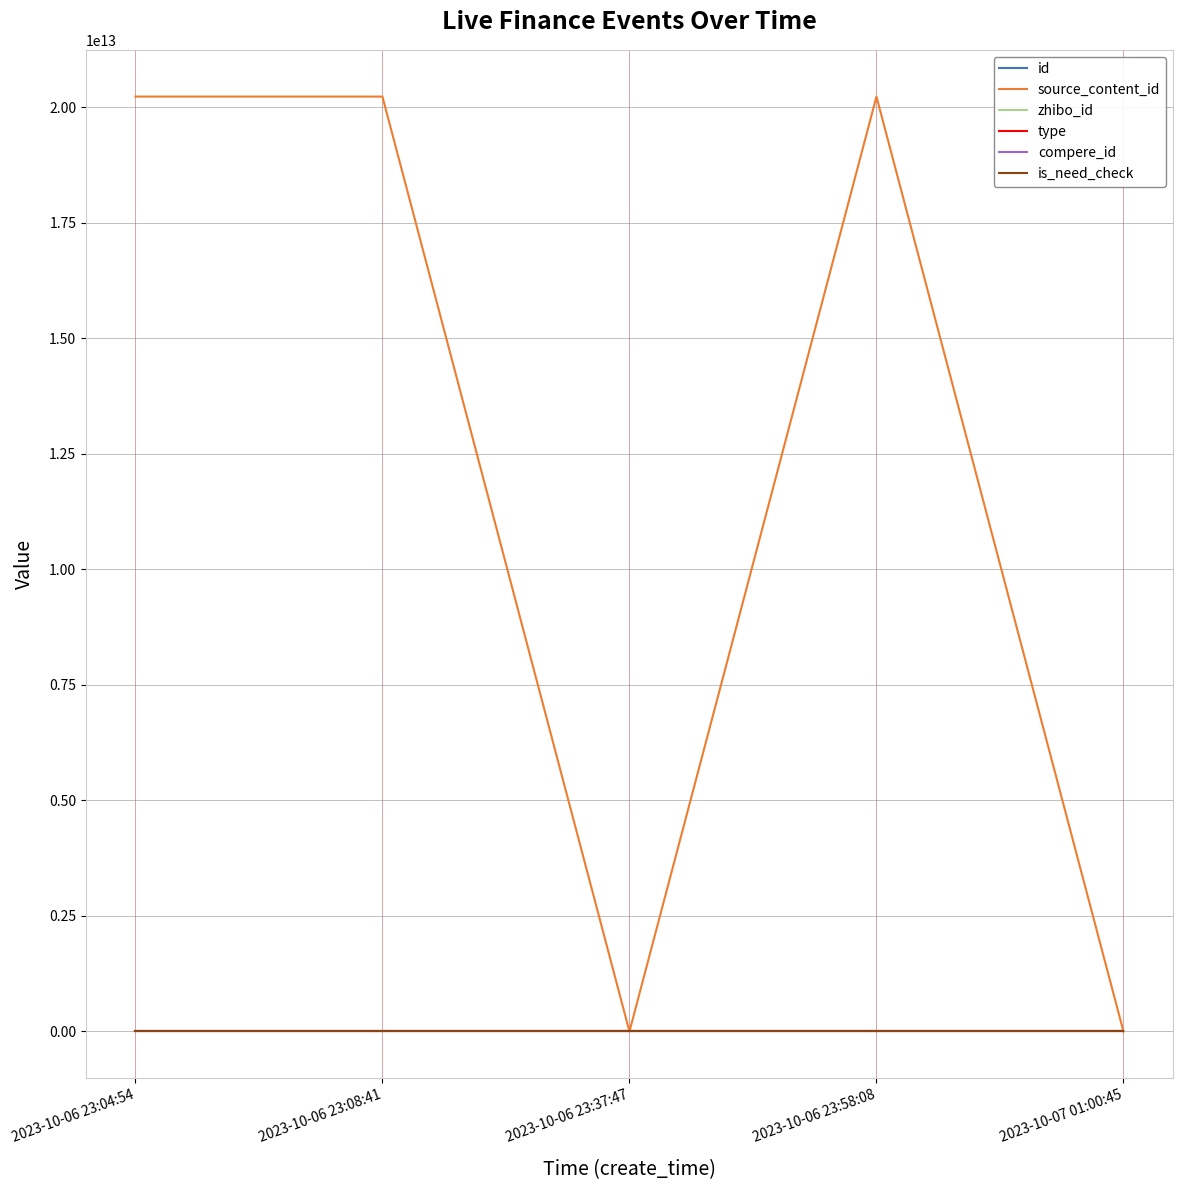

Which series has the largest range (max minus min)?

source_content_id